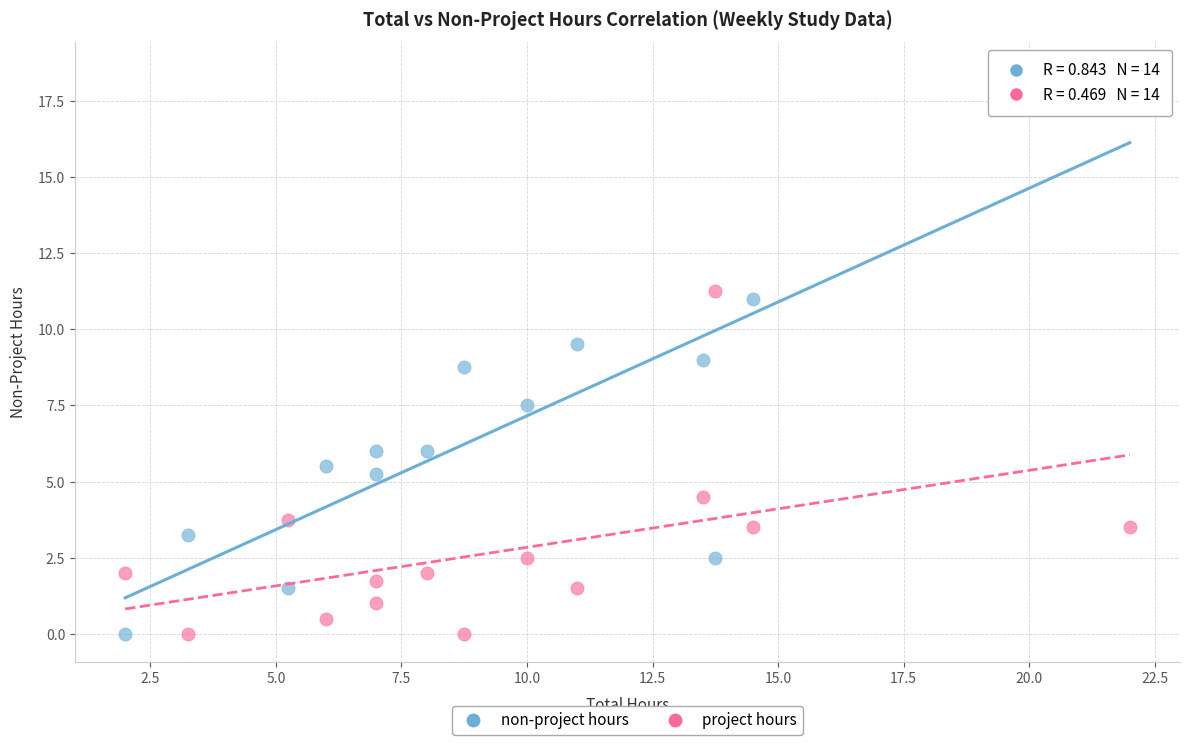

Which series has the widest spread of Y values?

non-project hours